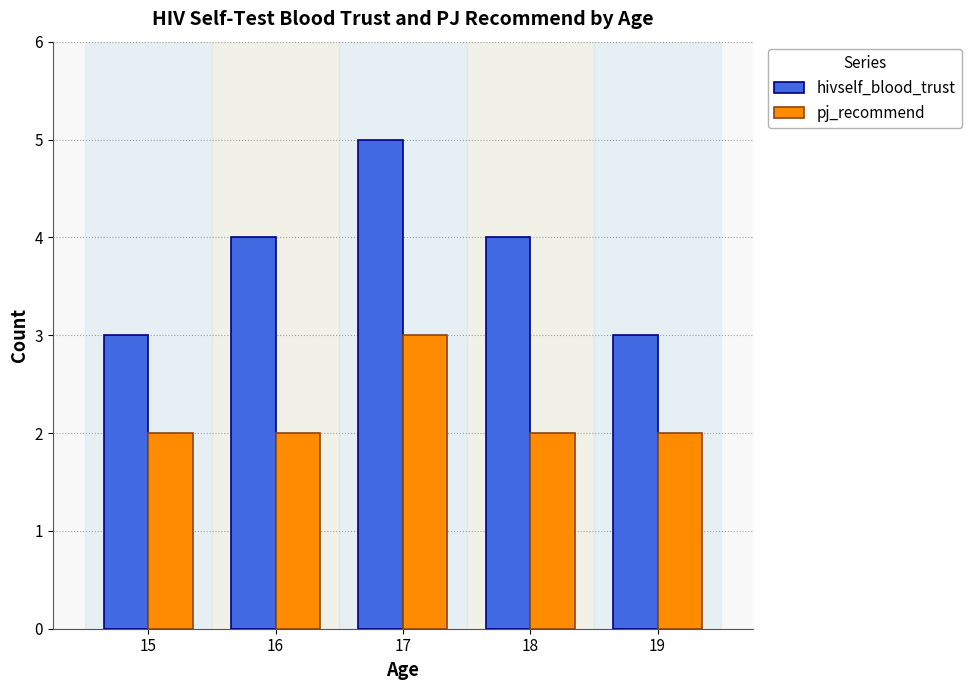

What is the value of the hivself_blood_trust bar at the 2nd from the left?

4